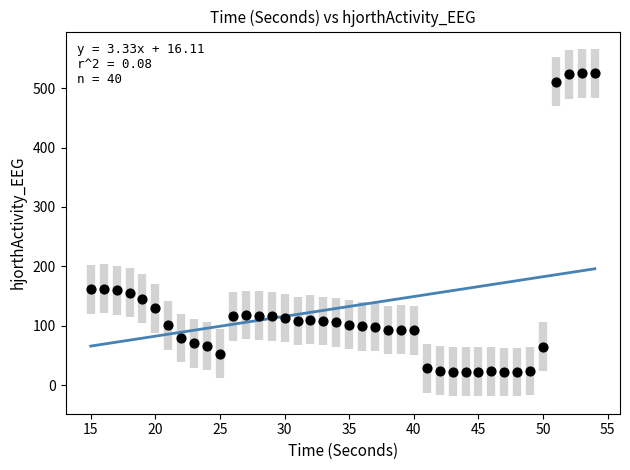

What is the range of Y values (max minus min)?

502.2